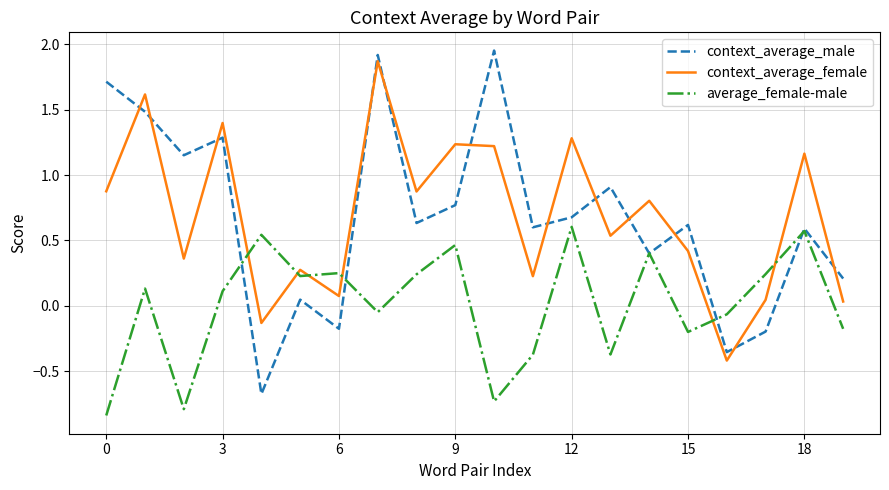

What is the lowest value of the context_average_male series?

-0.7